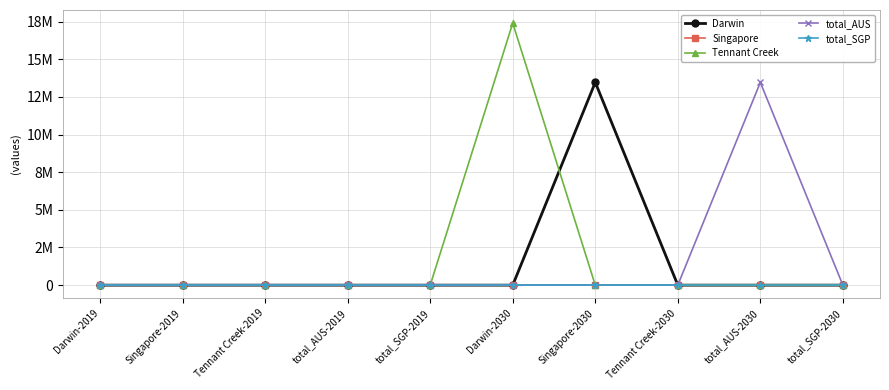

Rank the categories by Darwin value from highest to lowest.

Singapore-2030, Darwin-2019, Singapore-2019, Tennant Creek-2019, total_AUS-2019, total_SGP-2019, Darwin-2030, Tennant Creek-2030, total_AUS-2030, total_SGP-2030